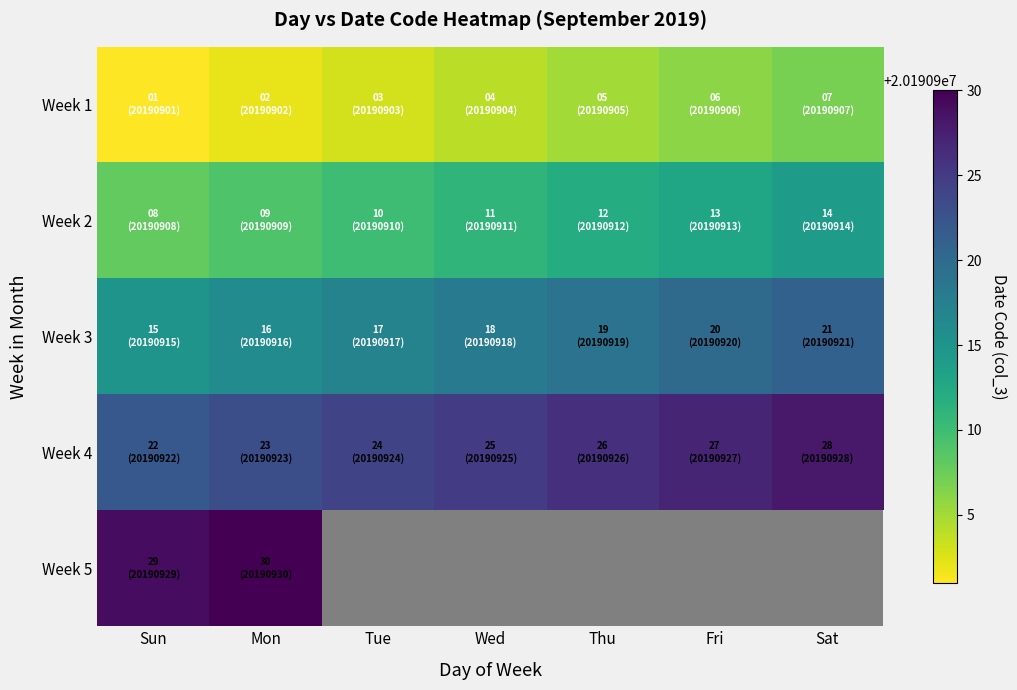

Which has a higher value, Tue or Sat?

Sat